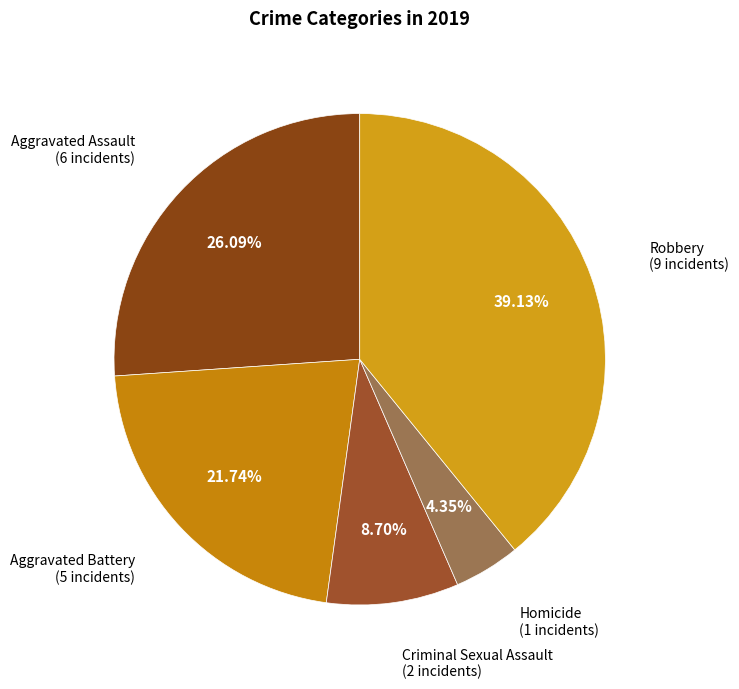

The Homicide slice represents 13% of the pie. True or false?

False